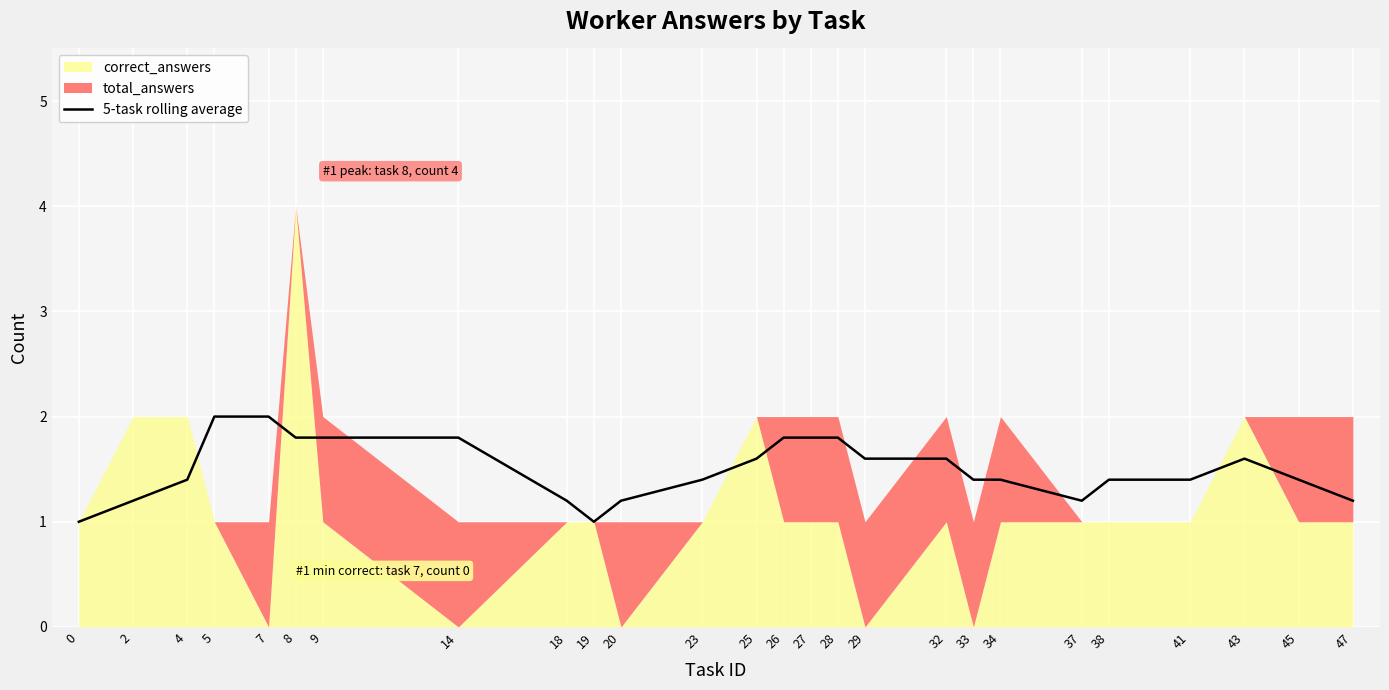

The value of 5-task rolling average at 23 is 0.9. True or false?

False